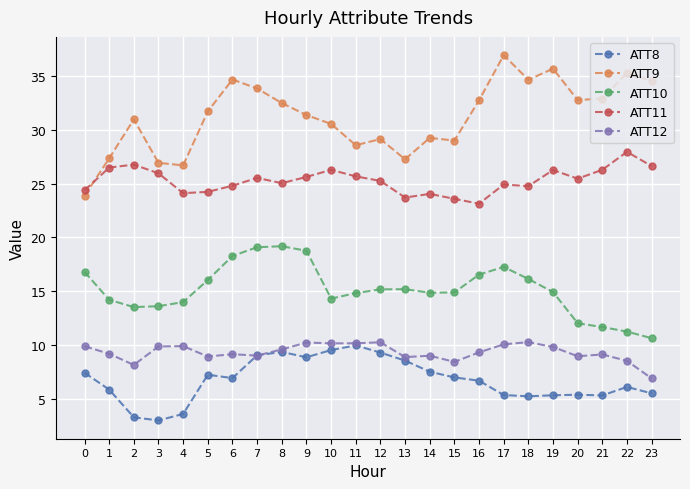

True or false: ATT9 has more than 2 points higher than both neighbors.

True